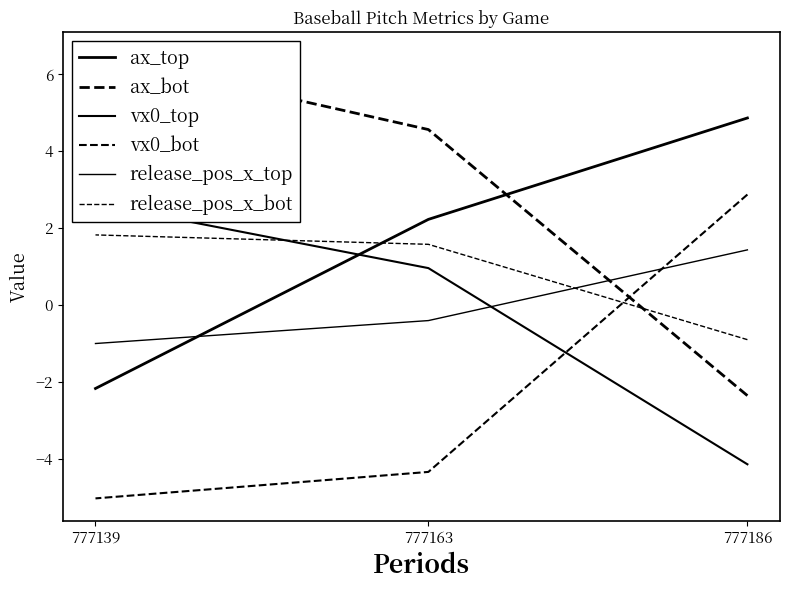

Rank the series by their maximum value, from highest to lowest.

ax_bot, ax_top, vx0_bot, vx0_top, release_pos_x_bot, release_pos_x_top